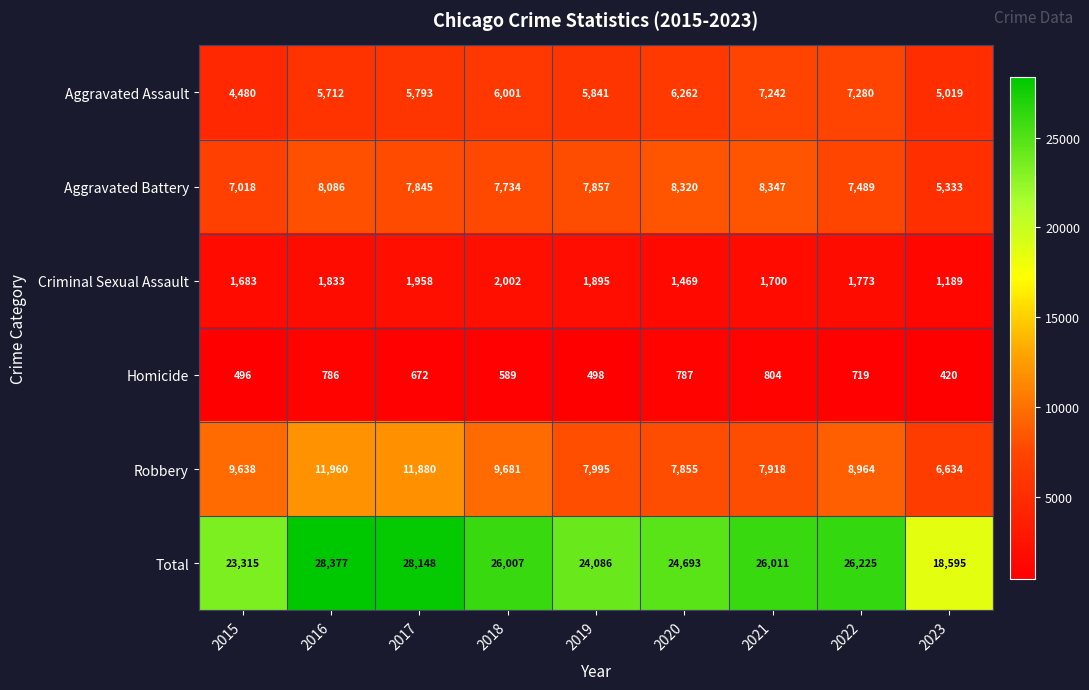

What is the lowest value of the Total series?

18595